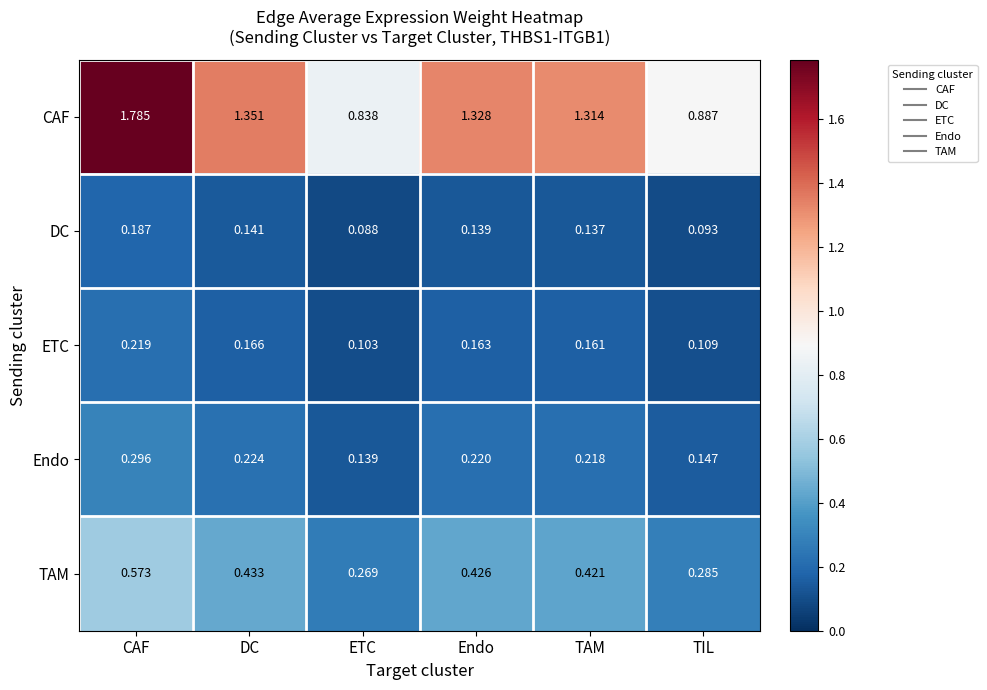

Which series has the widest spread of values?

CAF